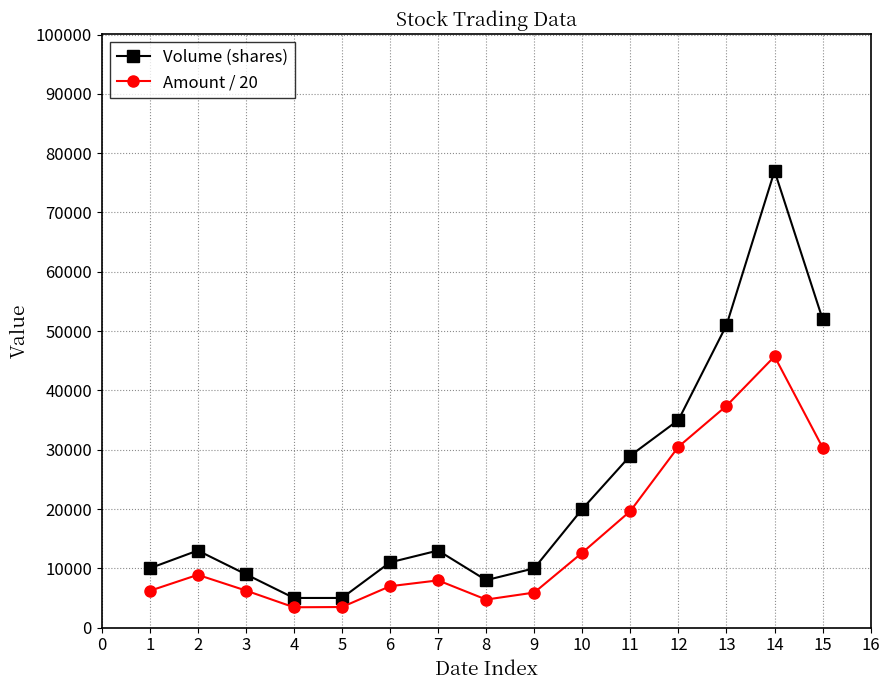

What is the value of the Amount / 20 point at the 8th from the left?

4730